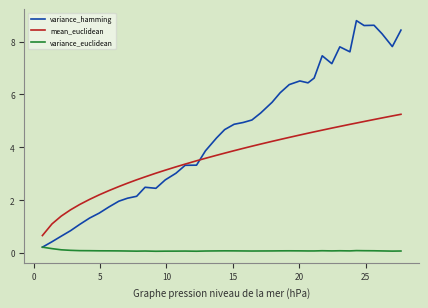

Rank the series by their average value, from highest to lowest.

variance_hamming, mean_euclidean, variance_euclidean